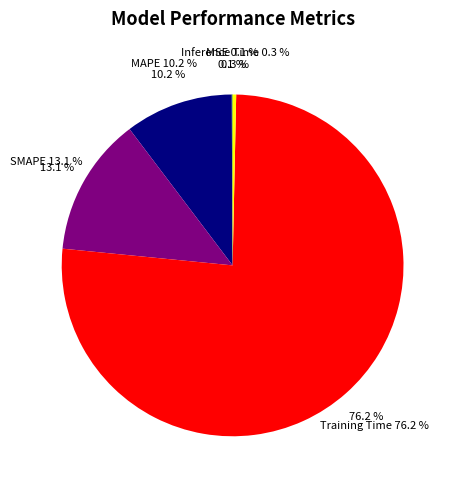

To the nearest percent, what is the combined percentage of Training Time and MAPE?

86%